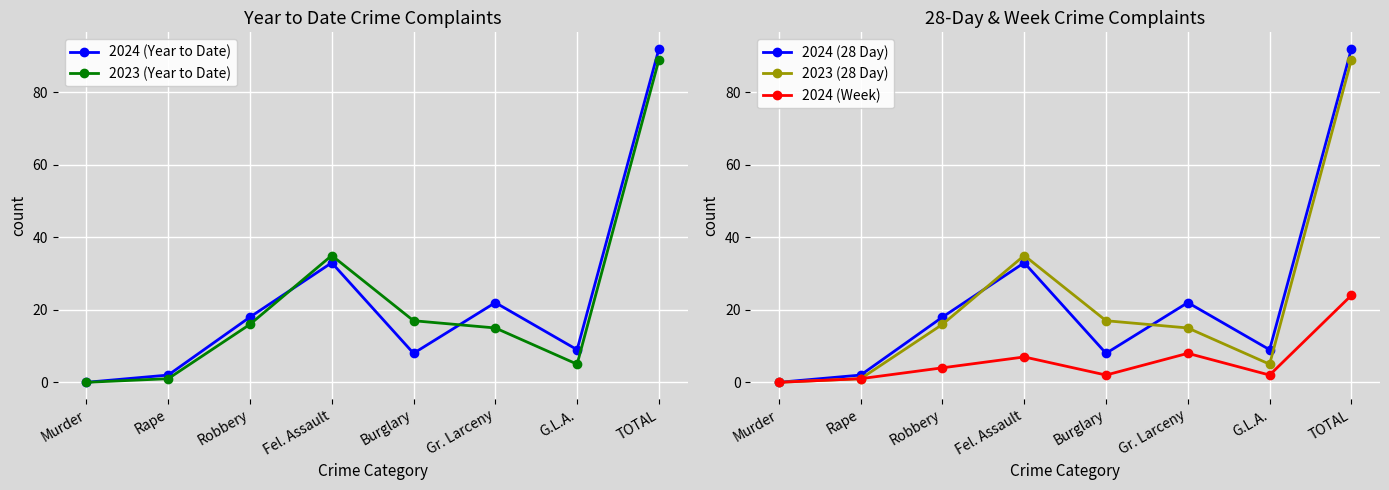

In 2024 (Week), how many points are lower than both neighbors (excluding endpoints)?

2